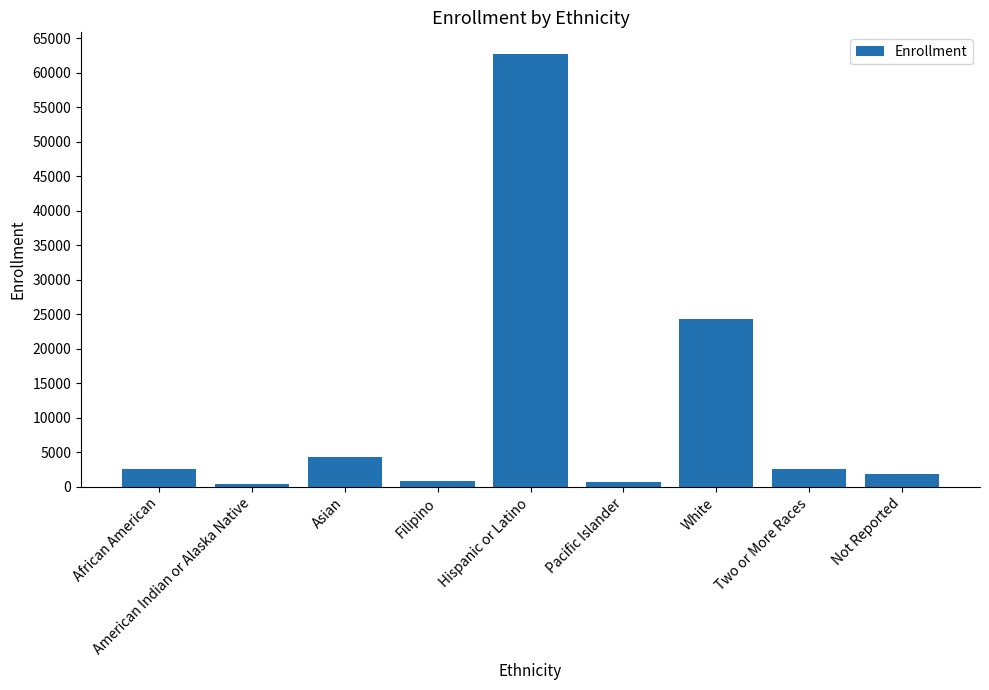

Approximately how many times larger is the value at Filipino compared to American Indian or Alaska Native?

1.9